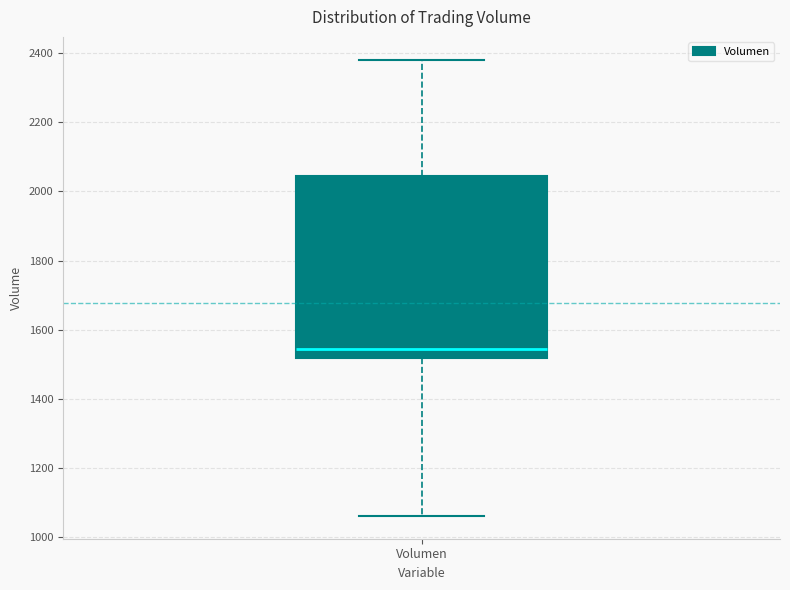

Read this box plot against the y-axis: the position of the median line, the range covered by the box, and the ends of both whiskers. The values are not printed on the chart, so give them approximately, as read against the axis.

median 1540, box 1520 to 2040, whiskers 1060 to 2380